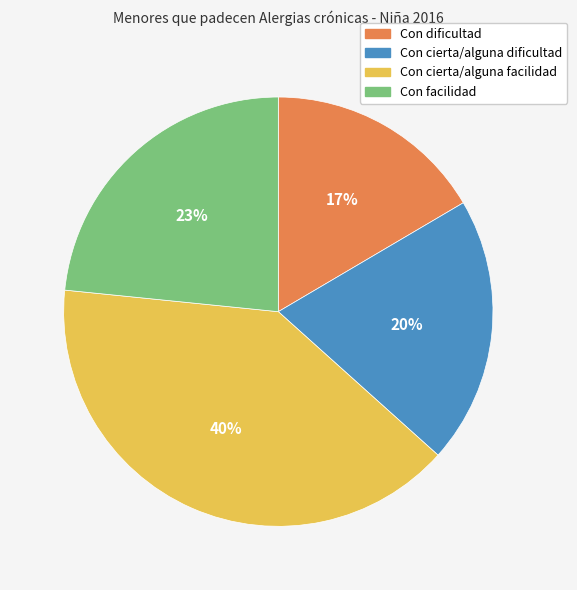

What is the largest slice in the pie chart?

Con cierta/alguna facilidad